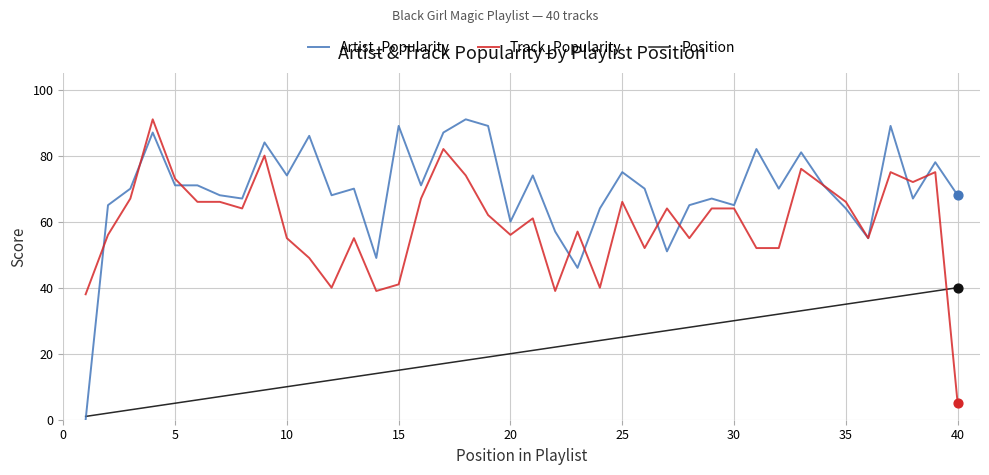

Which series has the largest total across all categories?

Artist_Popularity